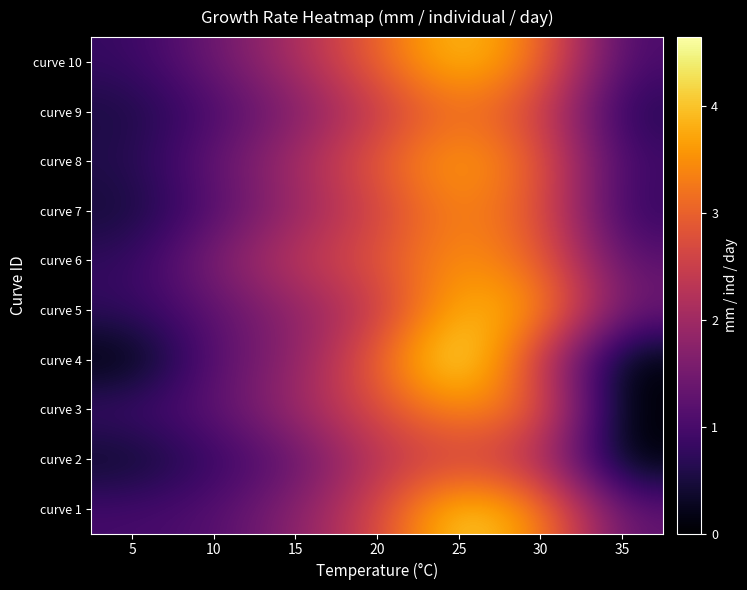

Which category has the highest value across all series?

25